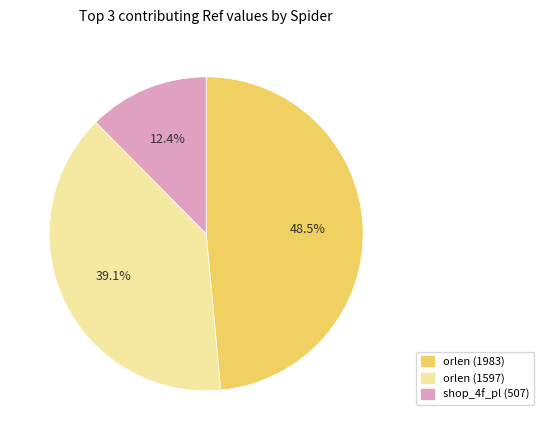

Count the number of slices in the pie.

3